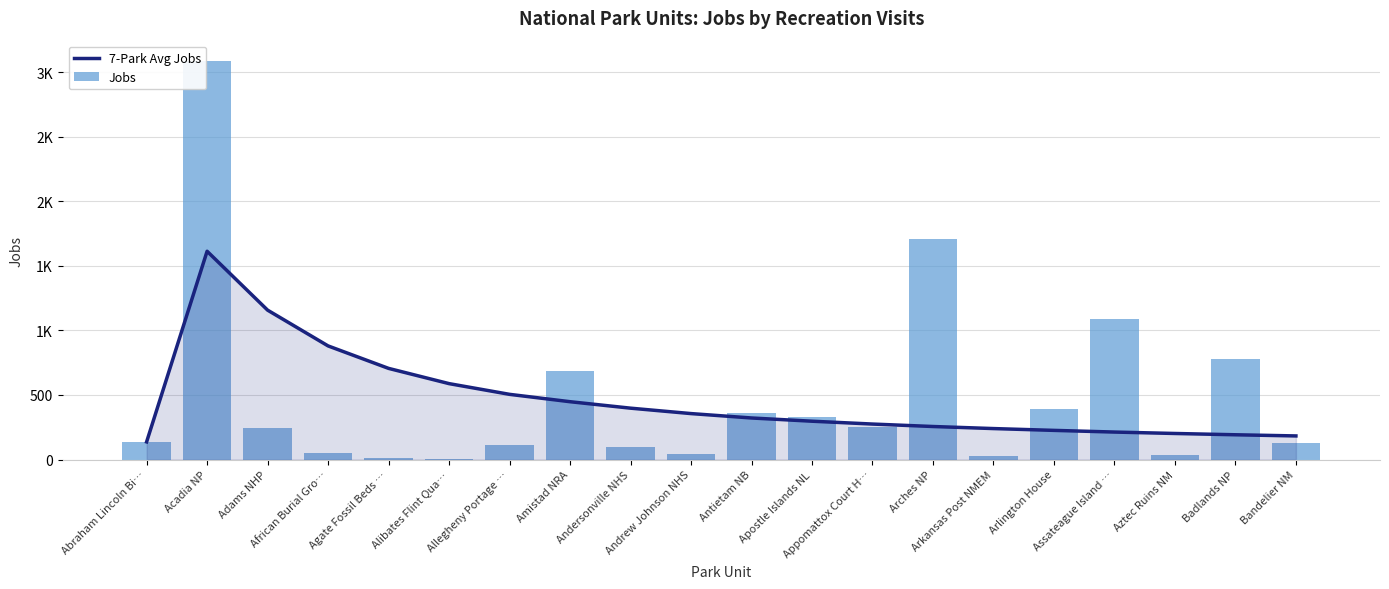

Where does the 7-Park Avg Jobs series first go above 322?

Acadia NP